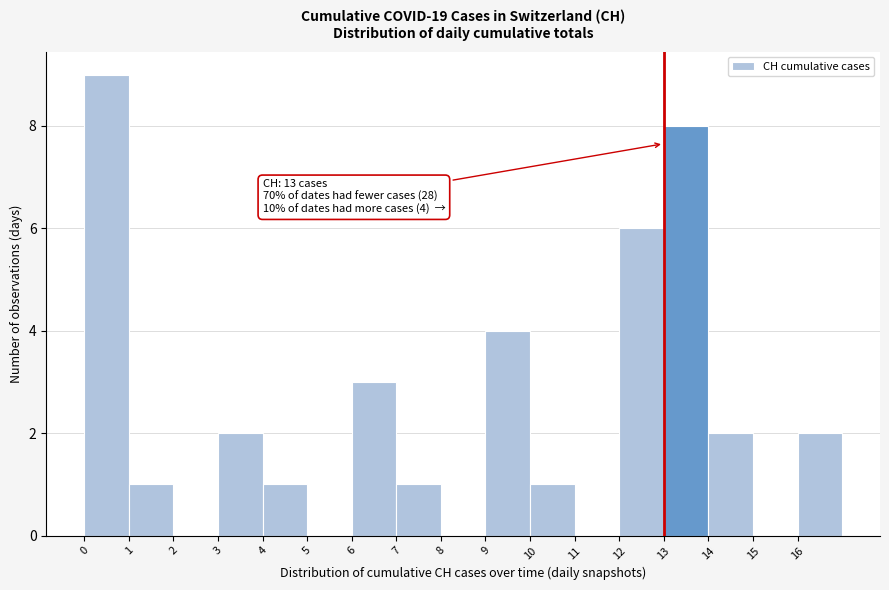

Which range on the x-axis has the tallest bar?

0 to 1